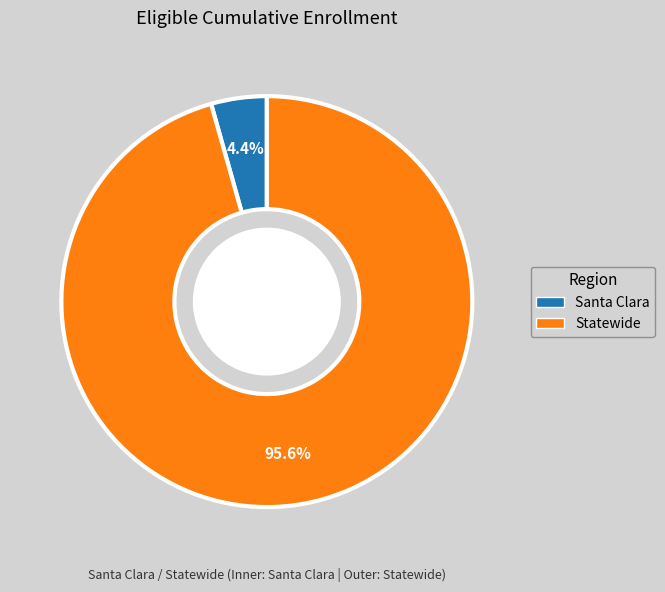

Rank the categories by value from lowest to highest.

Santa Clara, Statewide